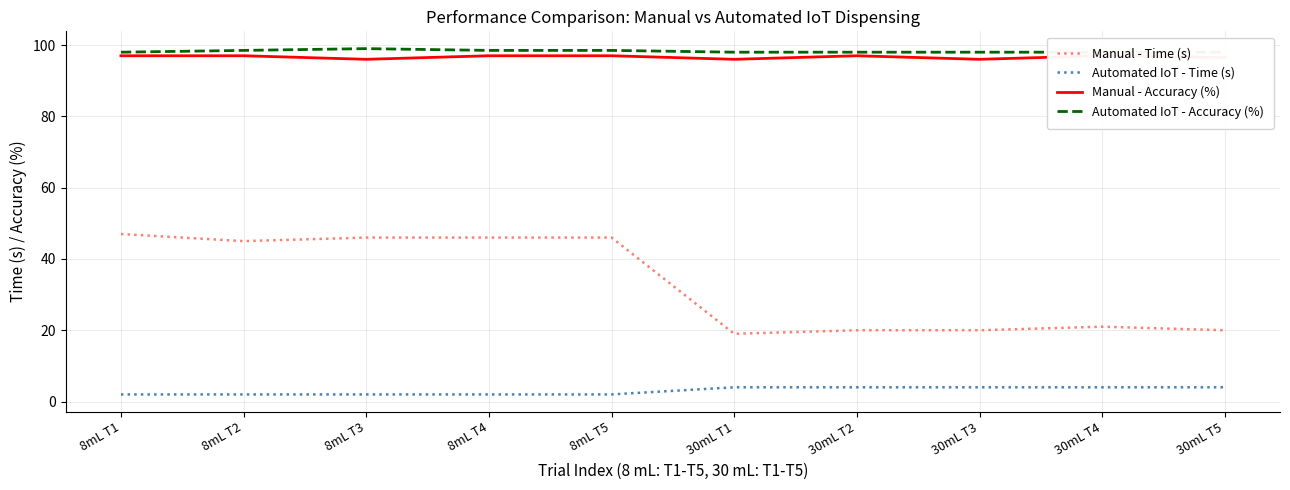

Which series has the largest range (max minus min)?

Manual - Time (s)